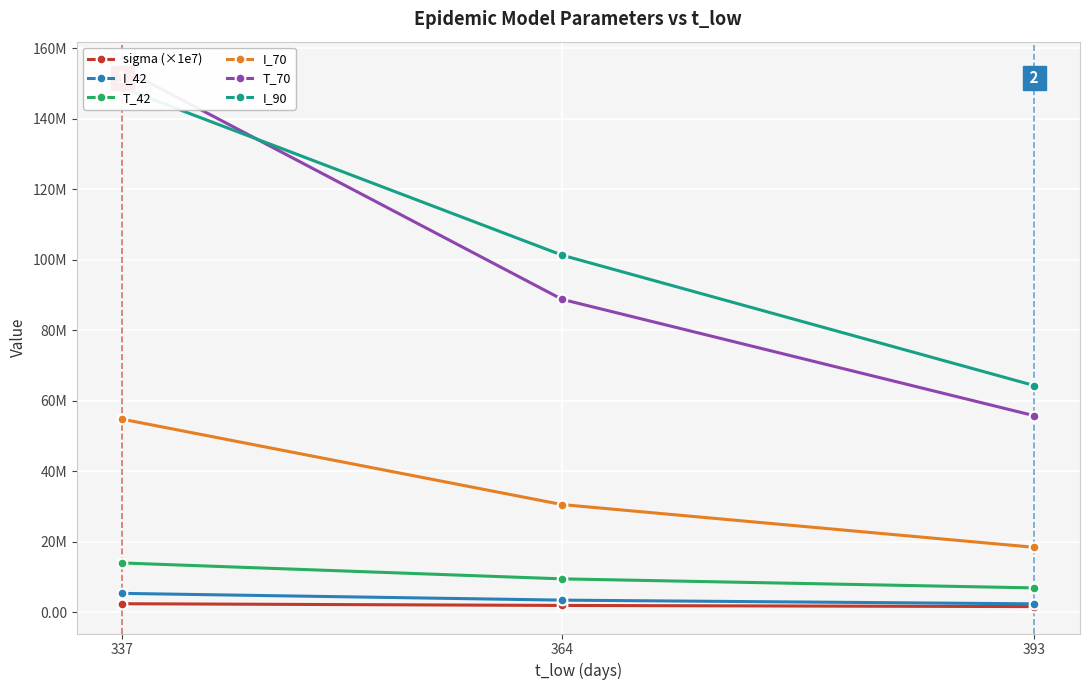

What is the value of the T_70 point at the 1st from the left?

154286434.0